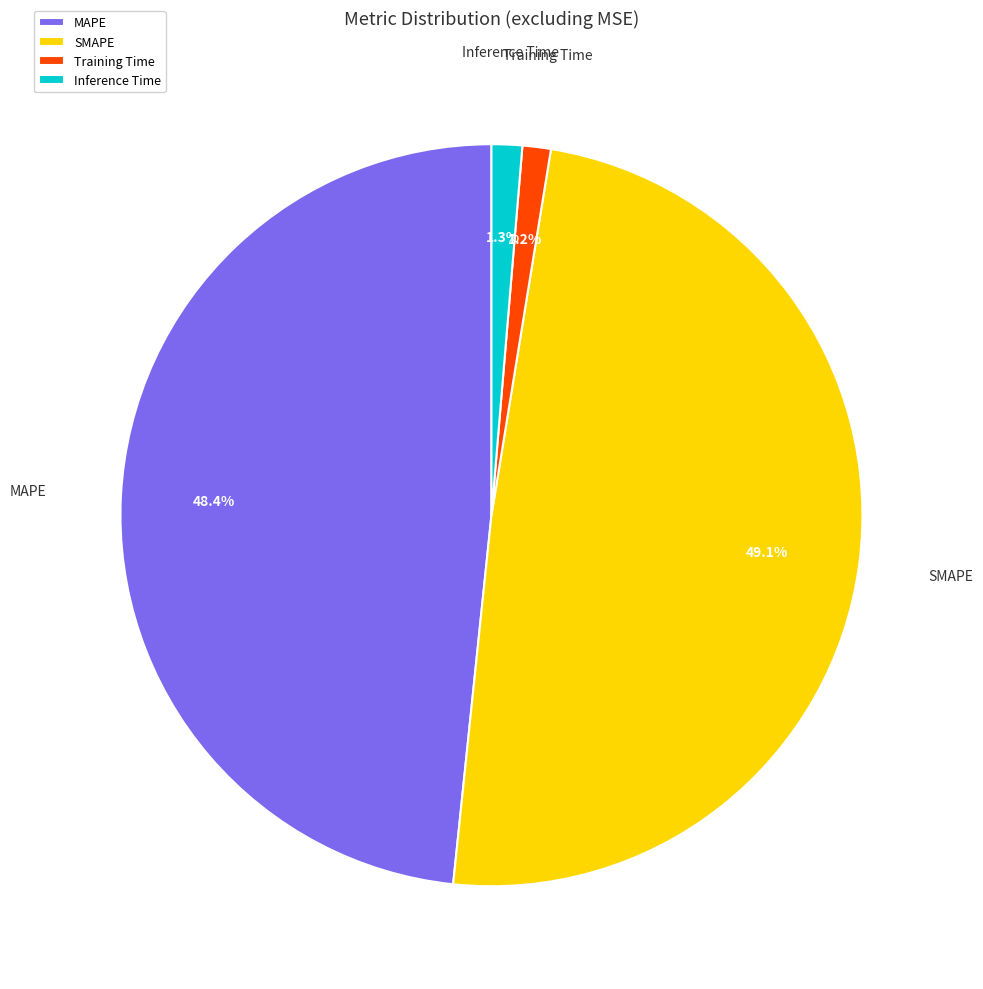

What percentage is the Inference Time slice, to the nearest percent?

1%